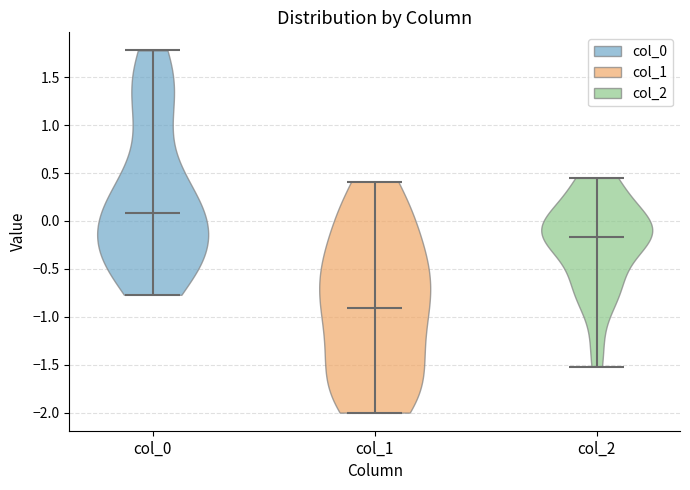

What is the highest point the violin for col_1 reaches on the y-axis? The values are not printed on the chart, so give them approximately, as read against the axis.

0.40